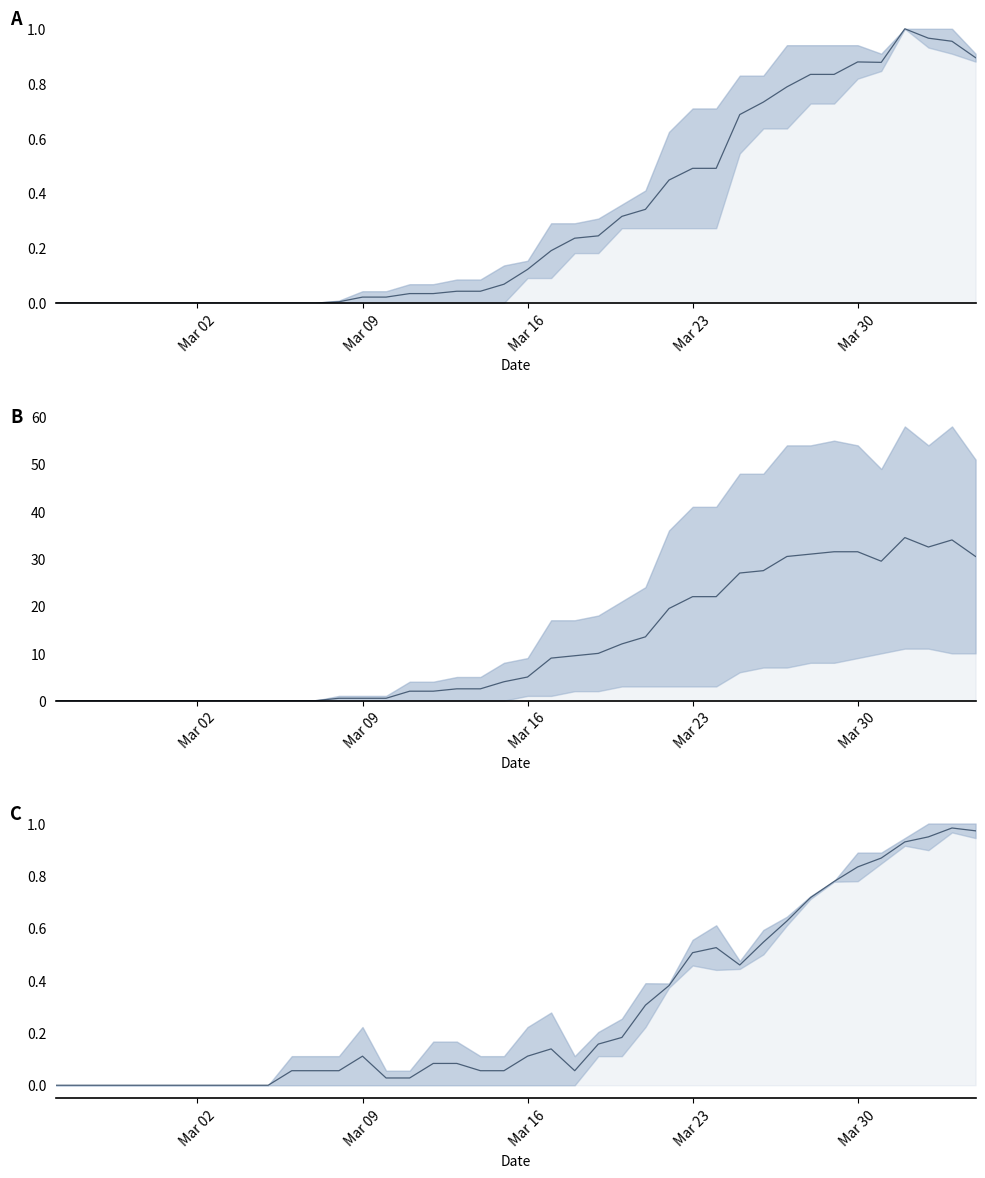

True or false: mid B and mid A cross at least once.

False